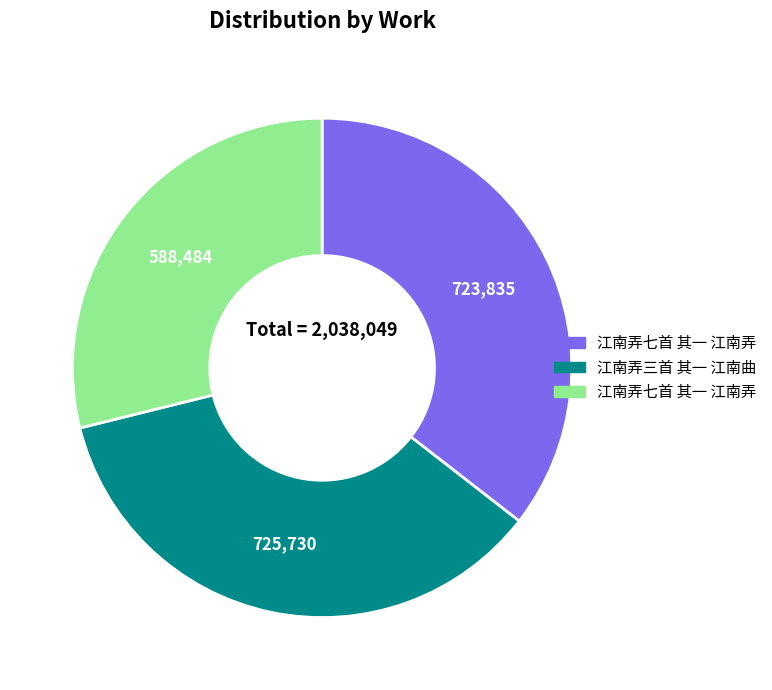

Does any single category account for the majority?

No